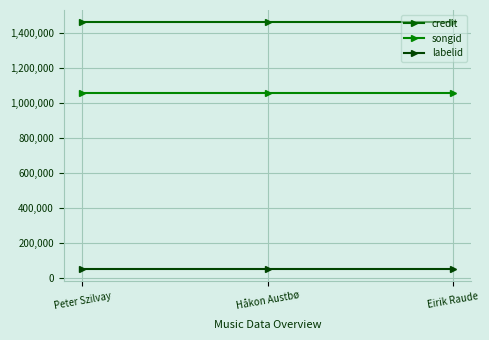

List the series in order of their overall mean, lowest first.

labelid, songid, credit